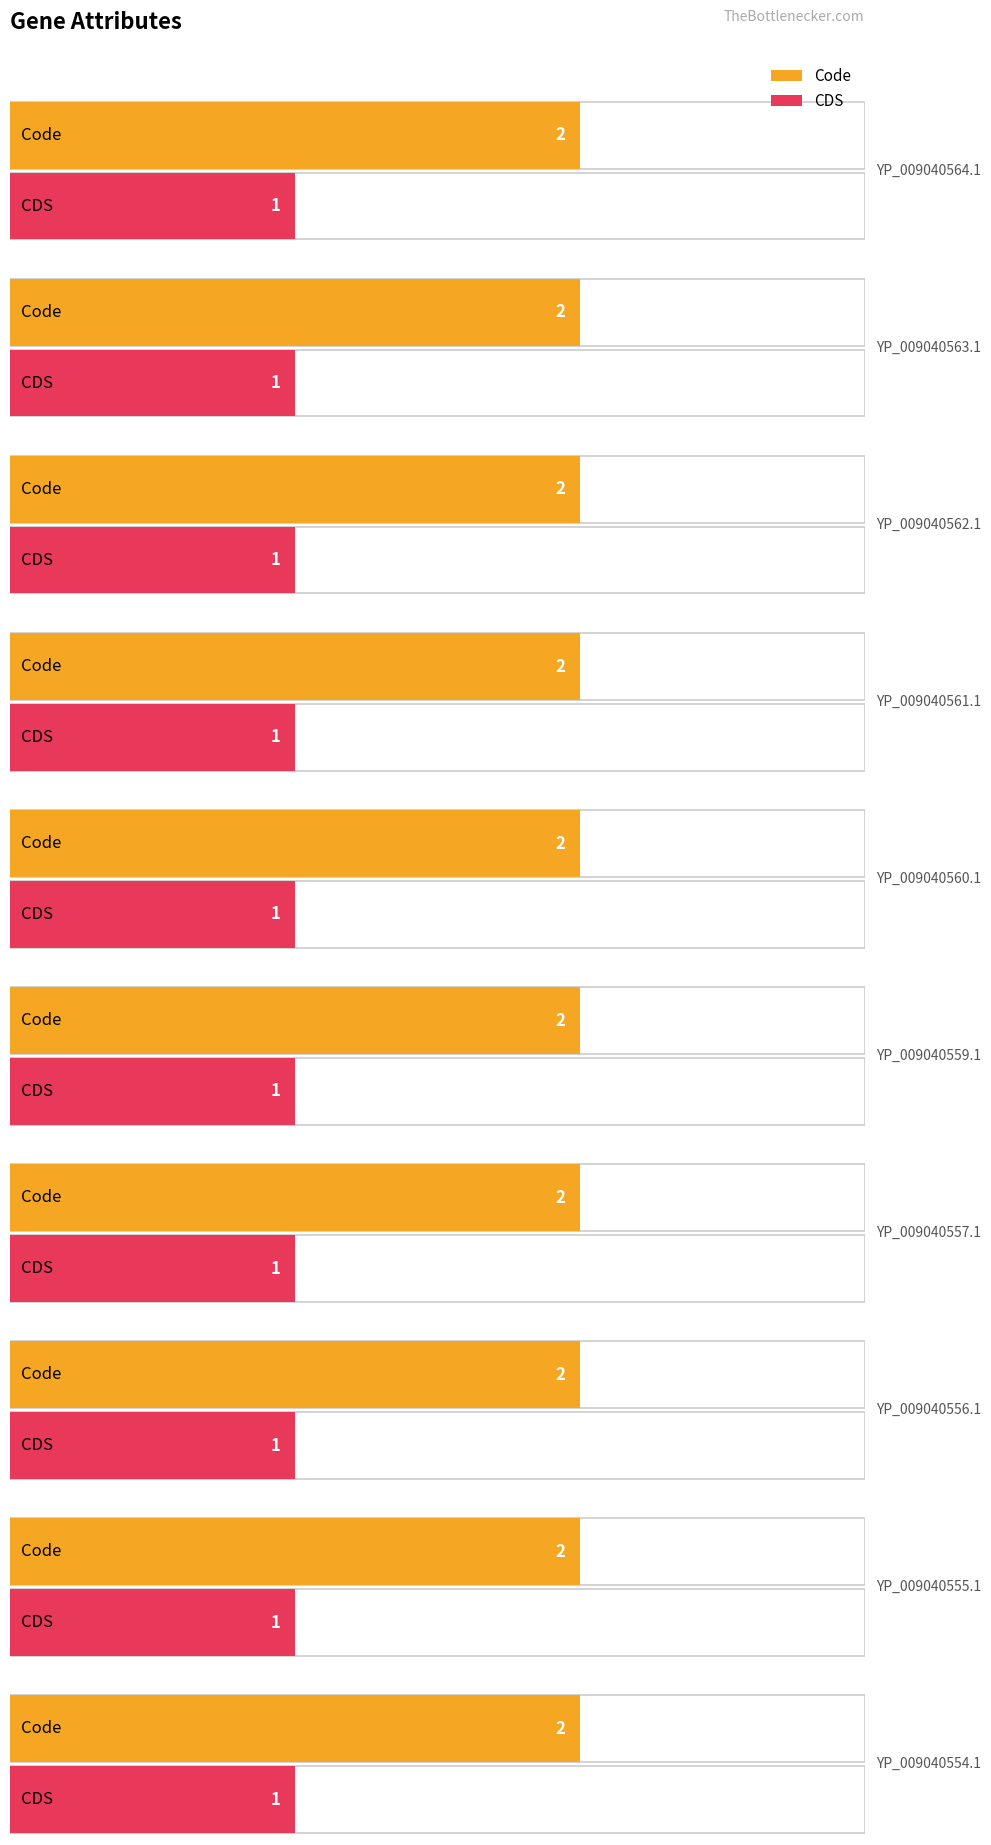

What is the total value across all series at YP_009040562.1?

3